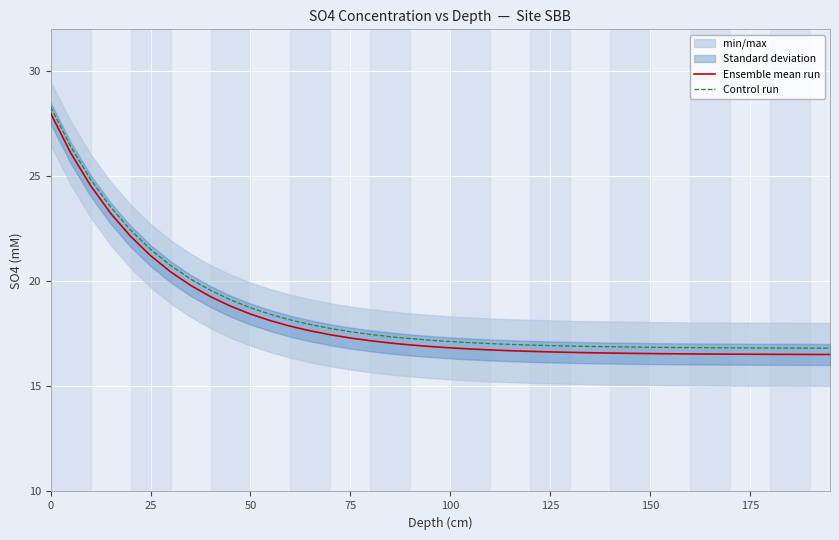

The value of Control run at 125 is 16.9. True or false?

True